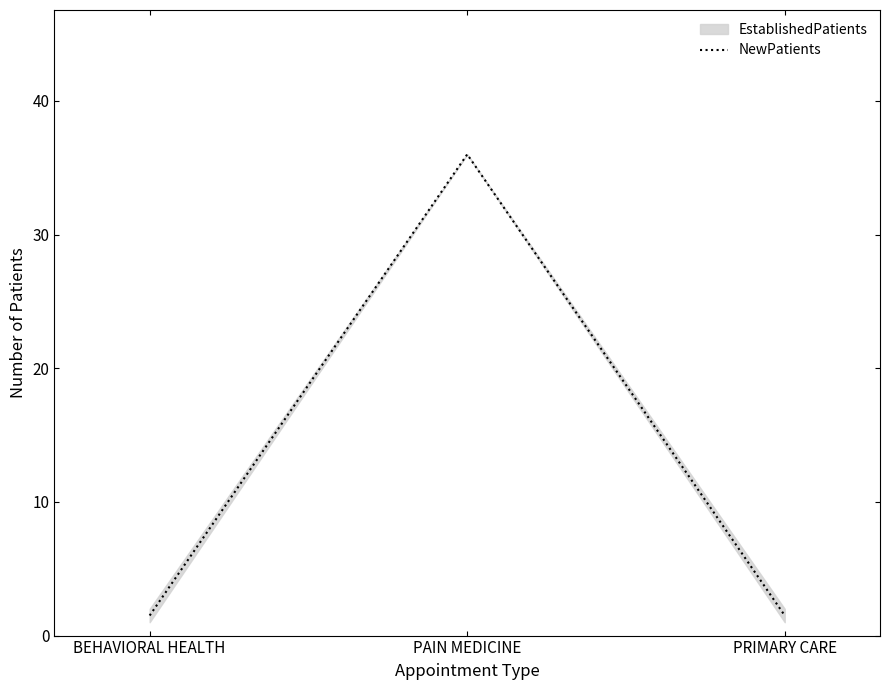

What is the ratio of the value at PRIMARY CARE to the value at BEHAVIORAL HEALTH?

1.0